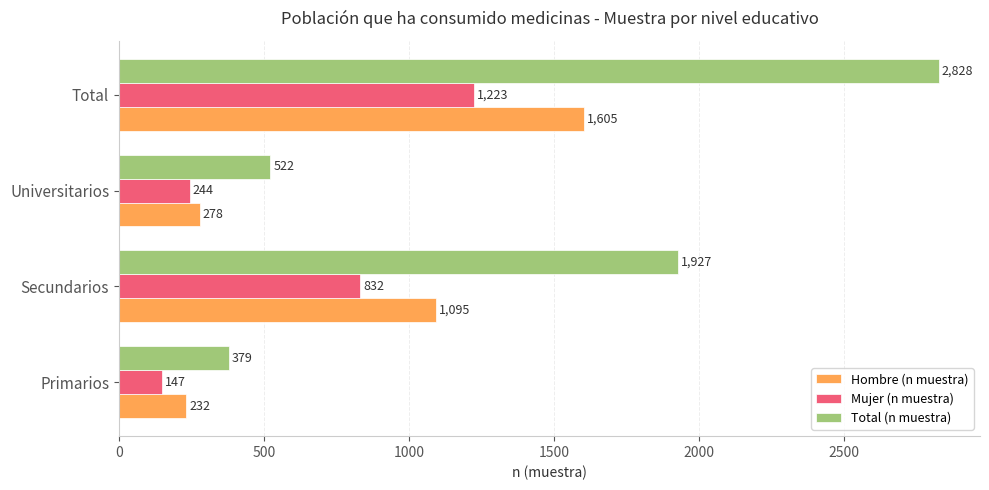

What is the maximum value shown in the chart?

2828